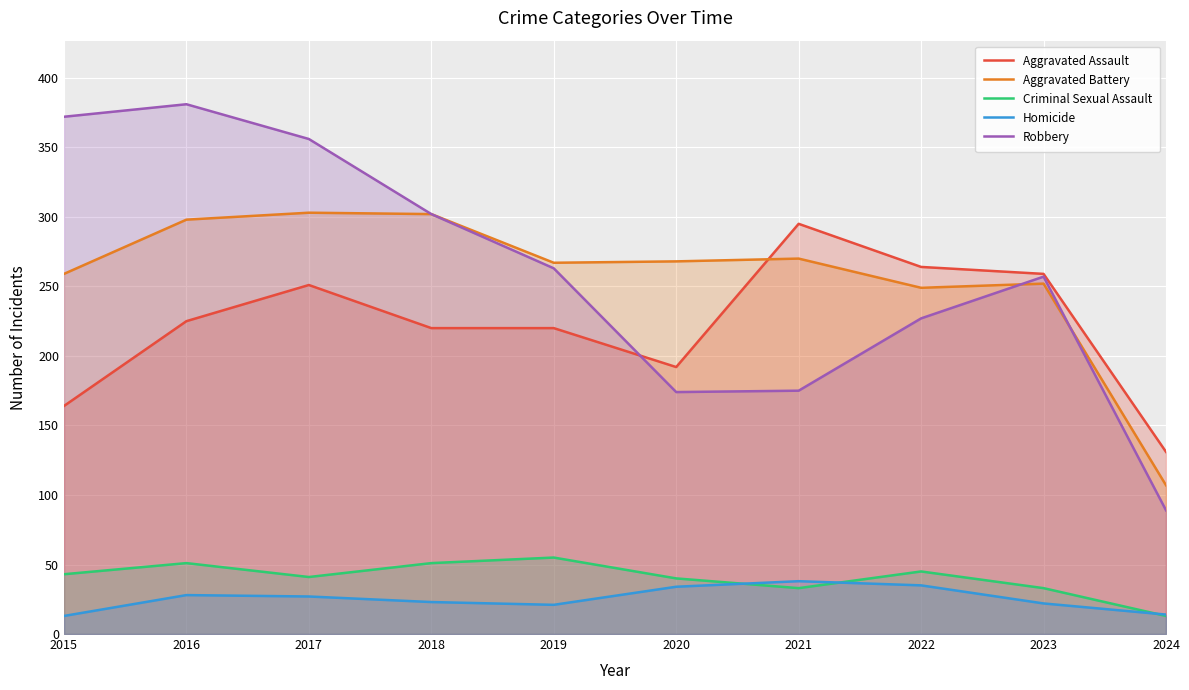

What is the total value across all series at 2021?

811